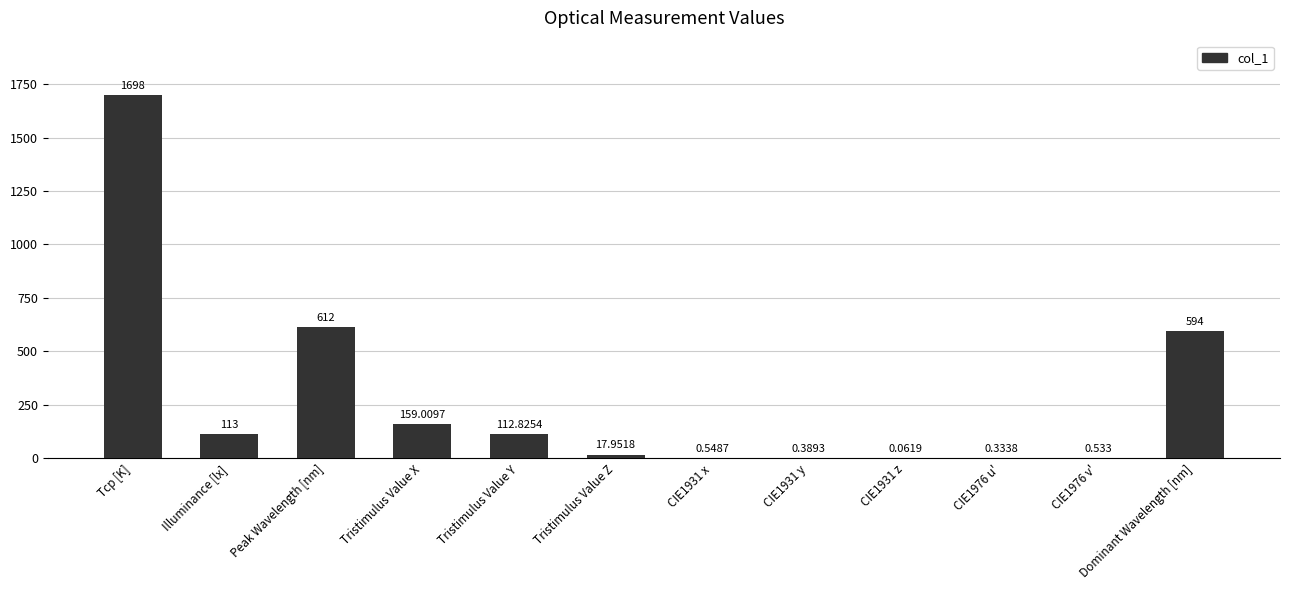

Which category has the highest value across all series?

Tcp [K]